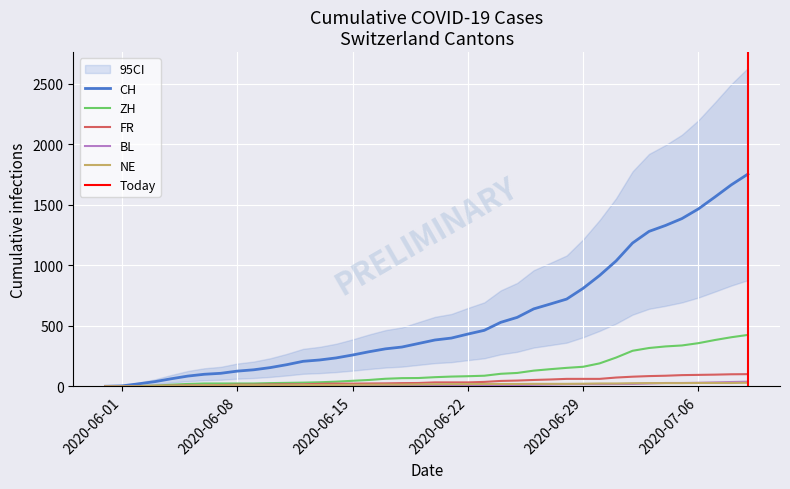

Does the chart display data point markers on the line(s)?

No